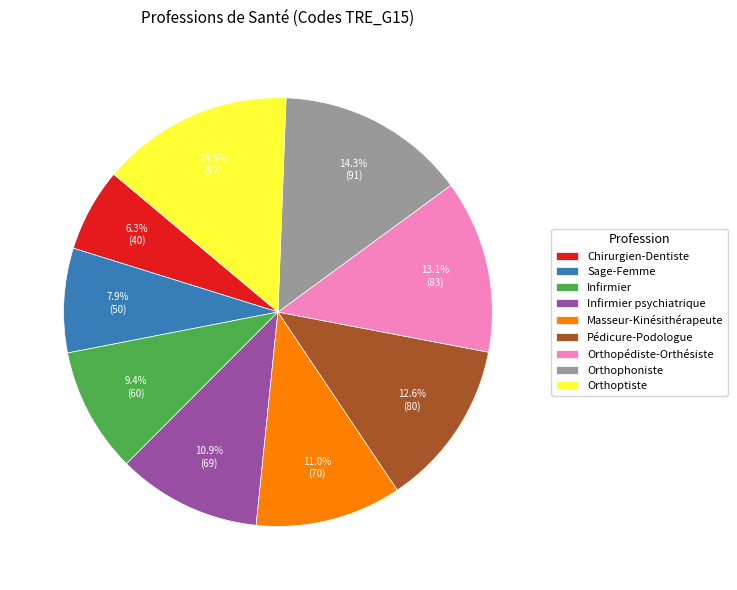

Which has a higher value, Pédicure-Podologue or Masseur-Kinésithérapeute?

Pédicure-Podologue